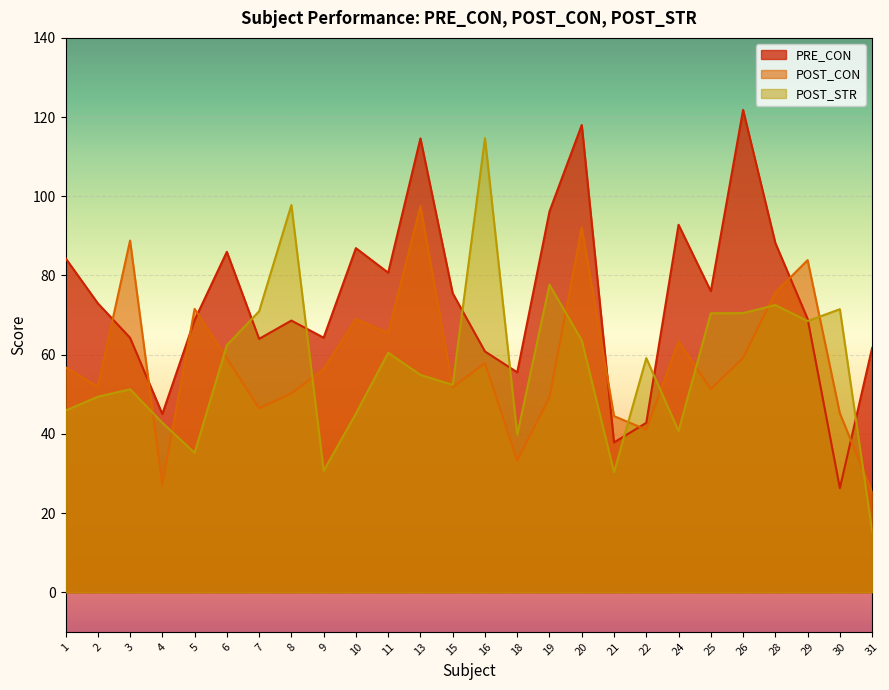

What is the value of the PRE_CON point at the 21st from the left?

76.0